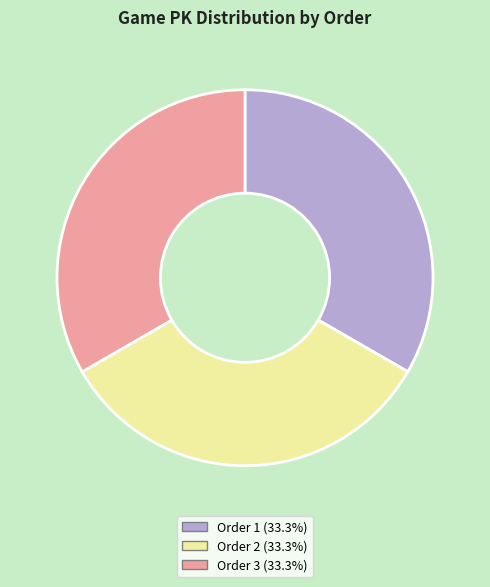

Is there a majority slice in this chart?

No